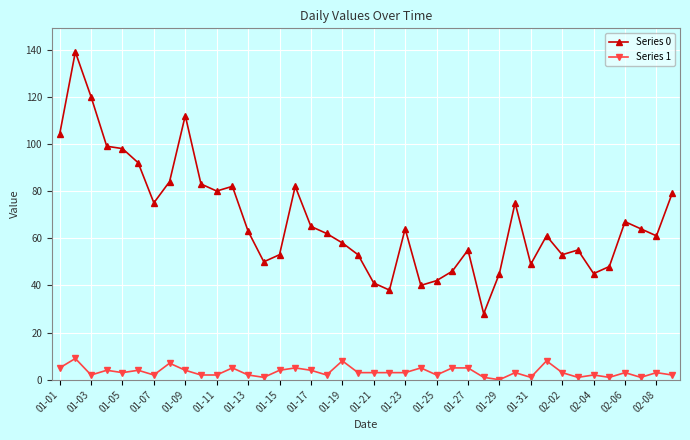

Reading left to right, what are all the values shown in this chart?

Series 0: 104	139	120	99	98	92	75	84	112	83	80	82	63	50	53	82	65	62	58	53	41	38	64	40	42	46	55	28	45	75	49	61	53	55	45	48	67	64	61	79
Series 1: 5	9	2	4	3	4	2	7	4	2	2	5	2	1	4	5	4	2	8	3	3	3	3	5	2	5	5	1	0	3	1	8	3	1	2	1	3	1	3	2